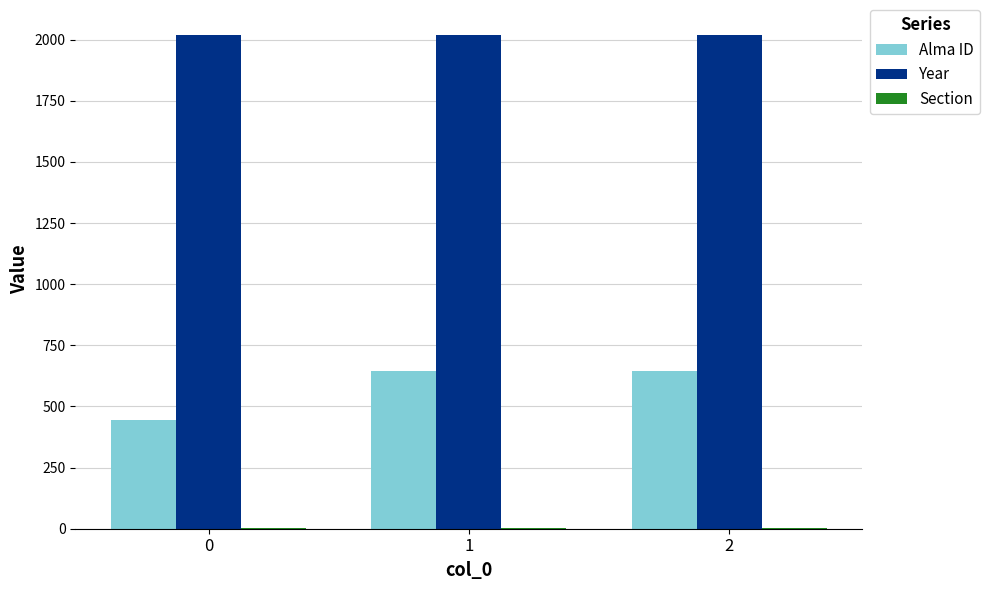

What is the sum of all Alma ID values?

1734